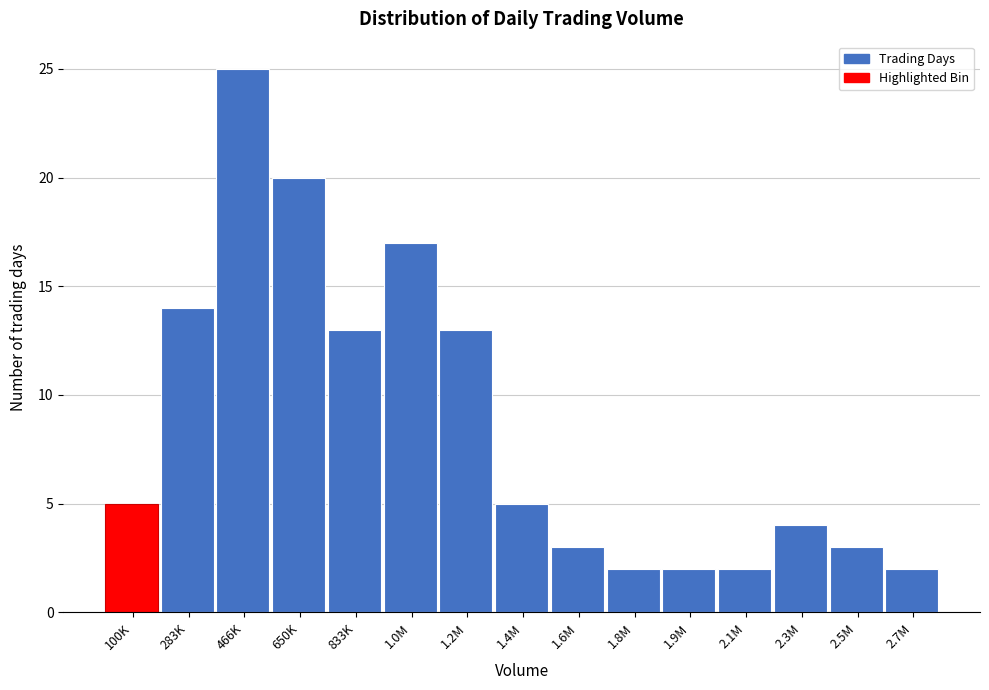

Reading left to right, transcribe all the data shown in this chart.

100K=5	283K=14	466K=25	650K=20	833K=13	1.0M=17	1.2M=13	1.4M=5	1.6M=3	1.8M=2	1.9M=2	2.1M=2	2.3M=4	2.5M=3	2.7M=2